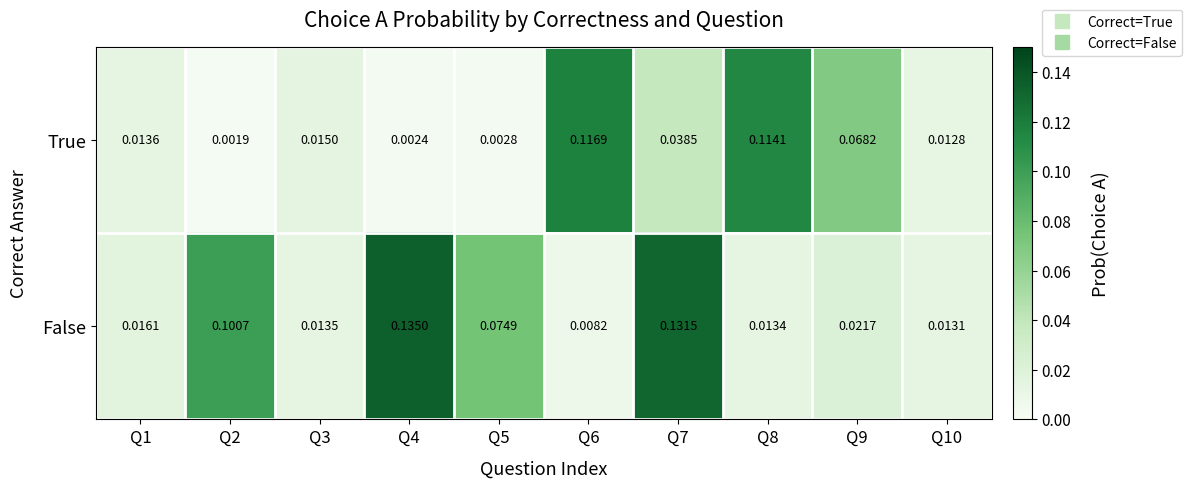

Between Q5 and Q9, which series saw the biggest shift?

True